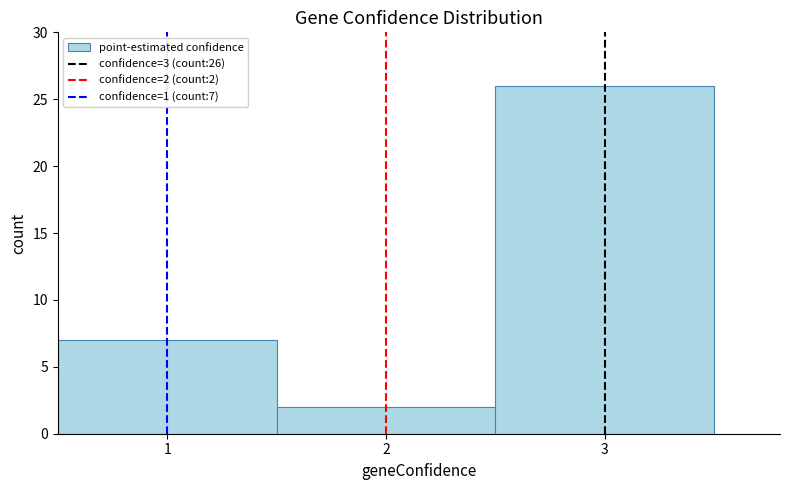

Which range on the x-axis has the tallest bar?

2.5 to 3.5